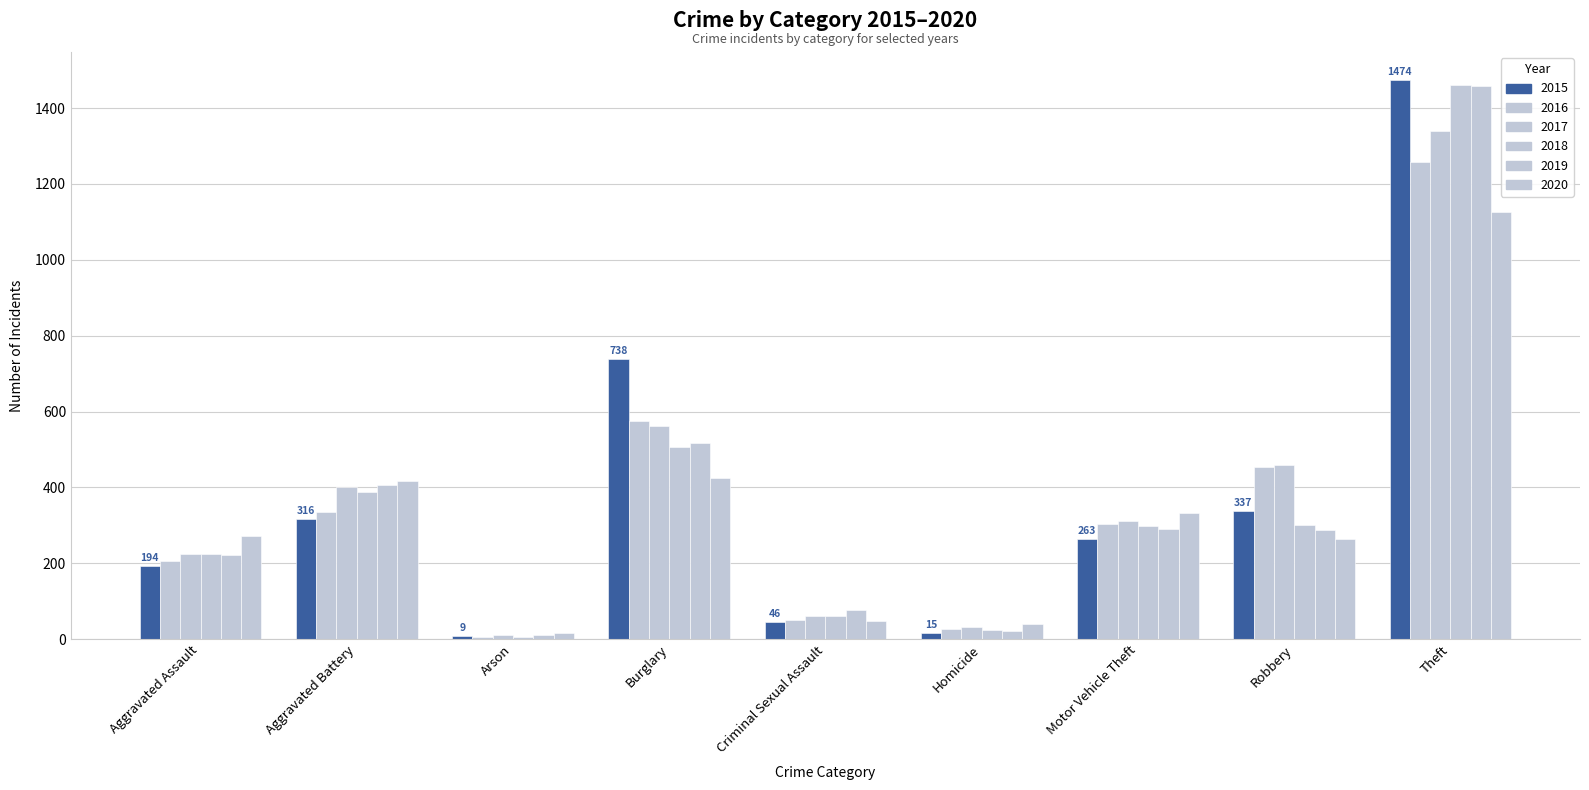

Which category has the lowest value in the 2017 series?

Arson